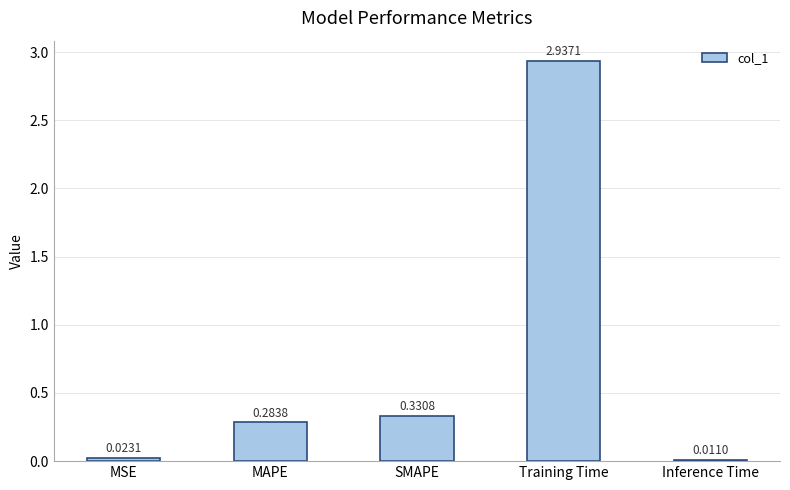

Which label corresponds to the smallest value in the chart?

Inference Time